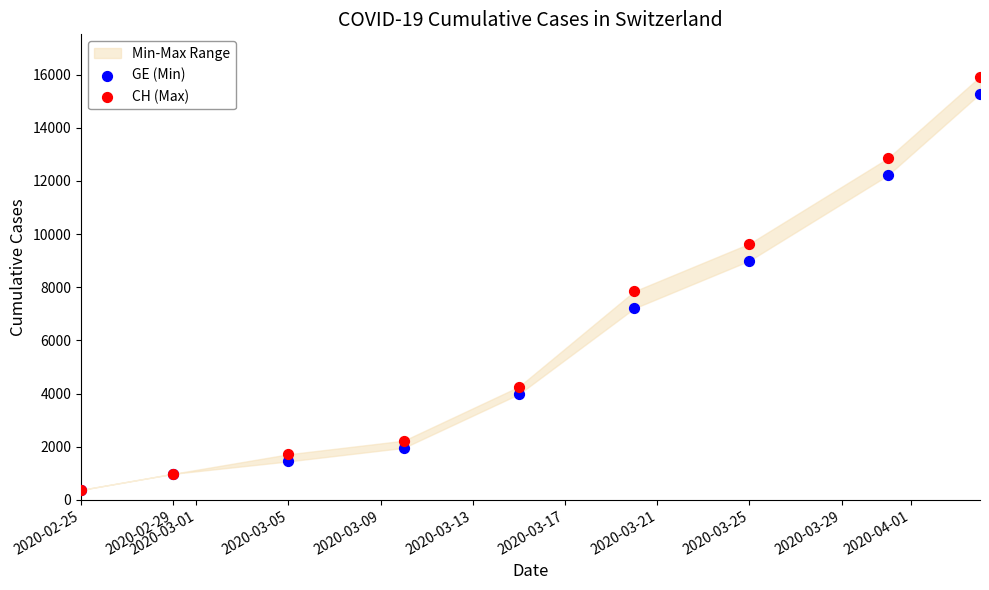

Across all series, what Y value is closest to 8150?

7847